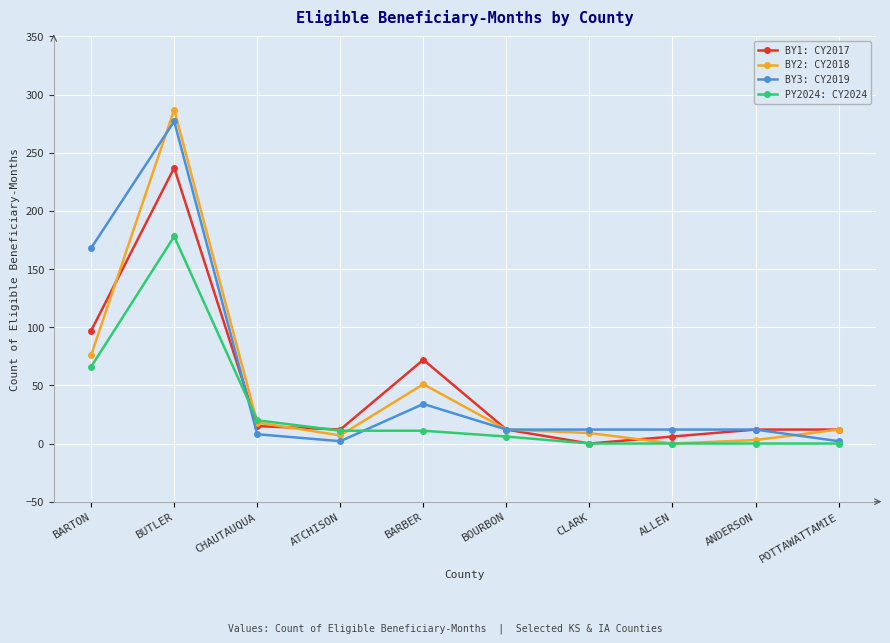

Where is the first local minimum for BY2: CY2018?

ATCHISON